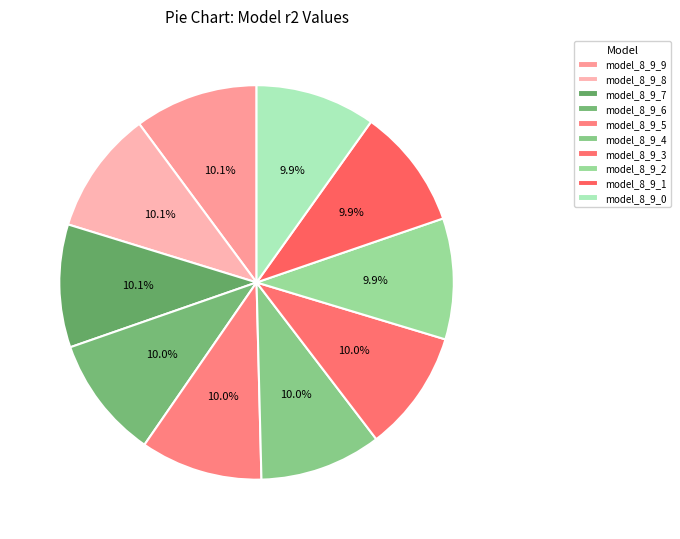

How many slices are in this pie chart?

10